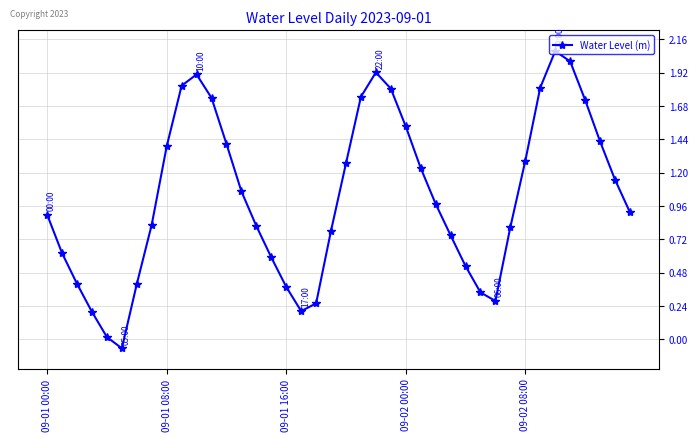

How many positive values are there?

39